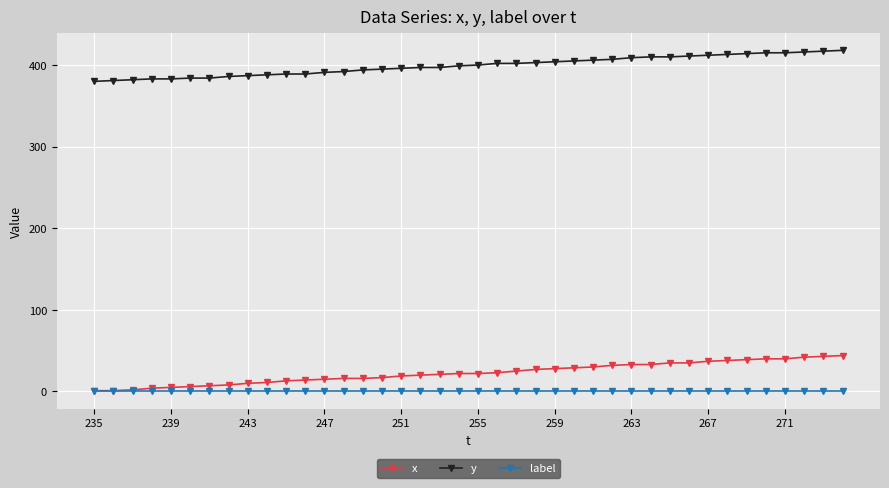

Does the chart display data point markers on the line(s)?

Yes